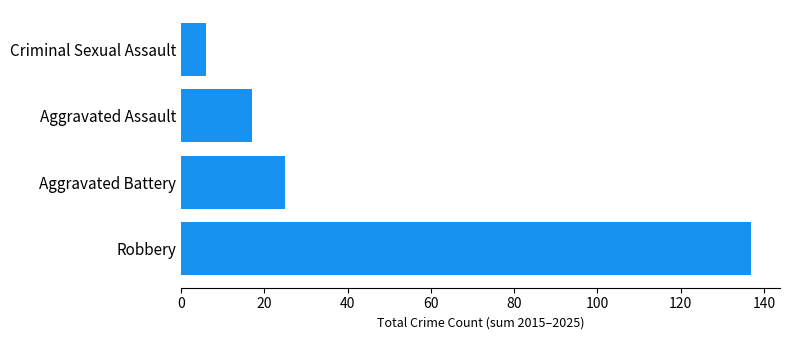

What is the change in value from Robbery to Aggravated Battery?

-112